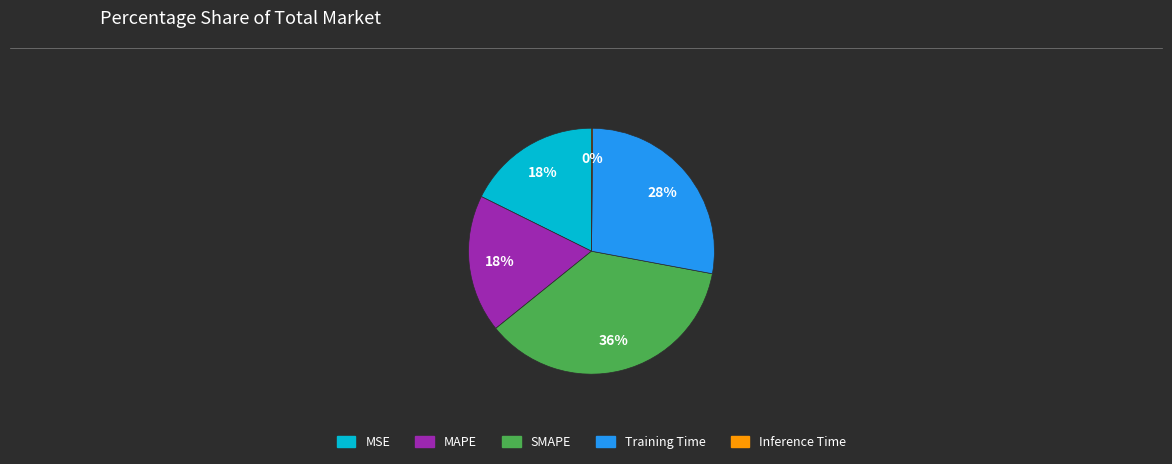

Combined, do Training Time and SMAPE account for over 50%?

Yes